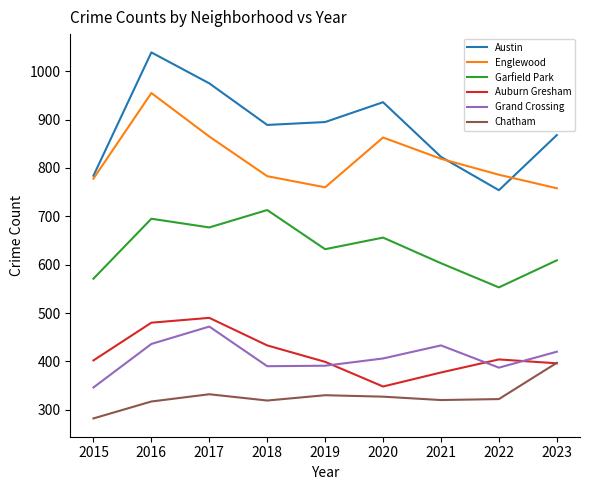

Between 2017 and 2020, which series saw the biggest shift?

Auburn Gresham